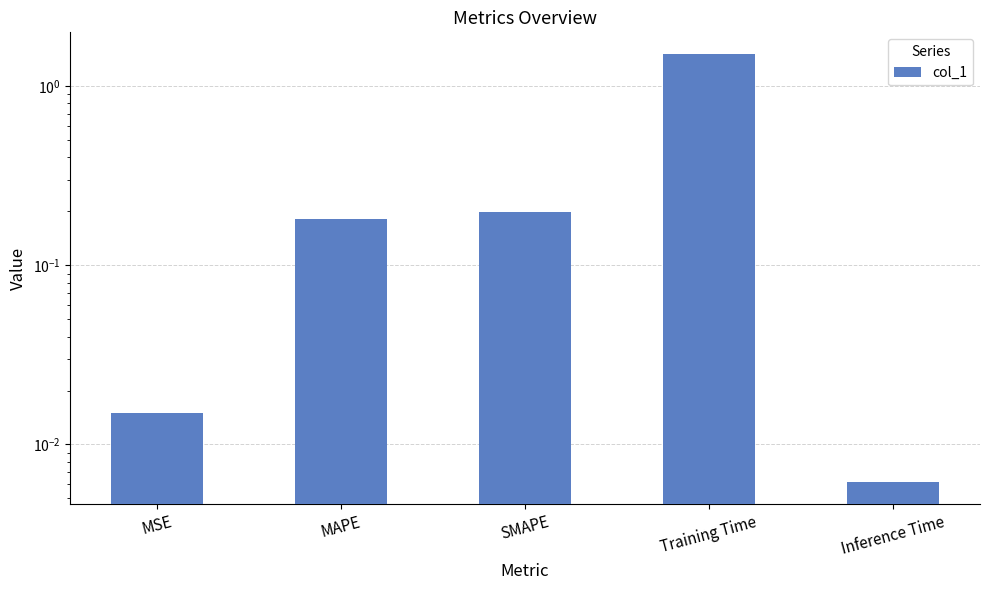

How many bars are there in total?

5